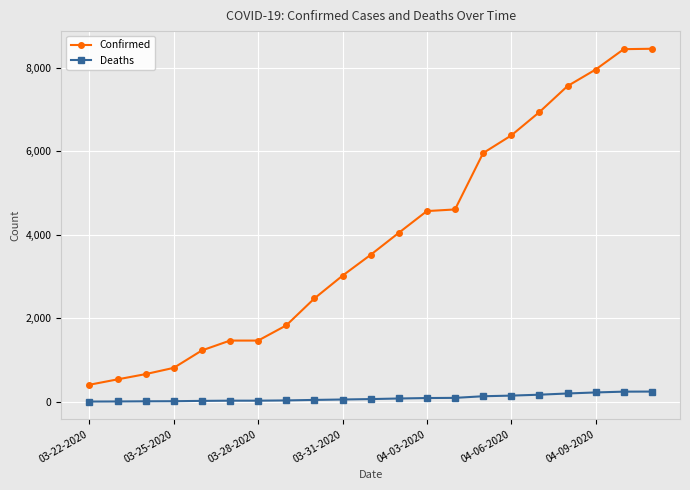

Which series has the largest total across all categories?

Confirmed